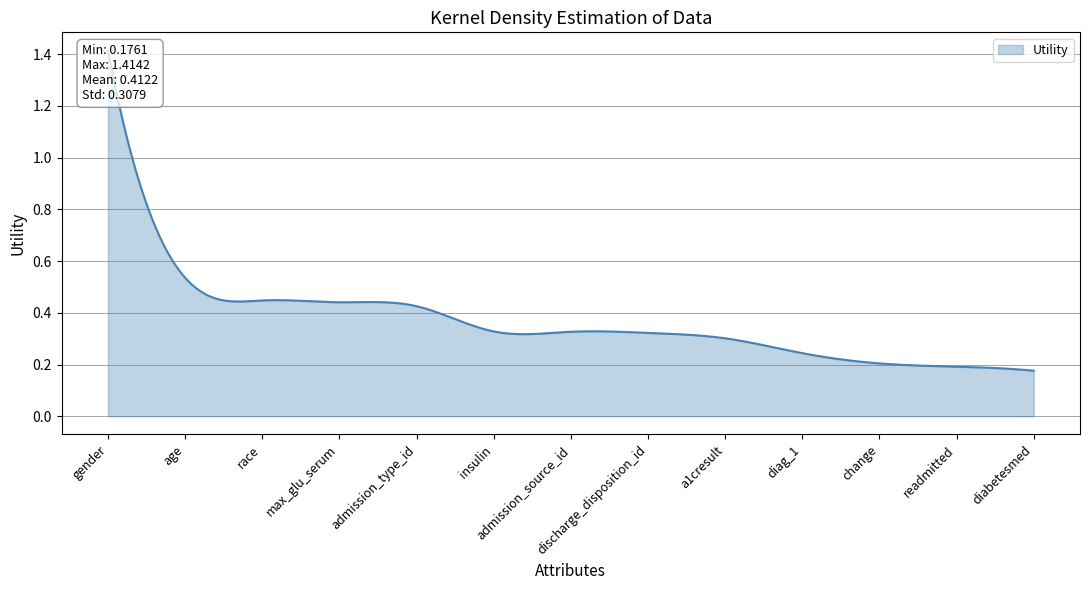

Is it true that the value at a1cresult is 0.4?

False